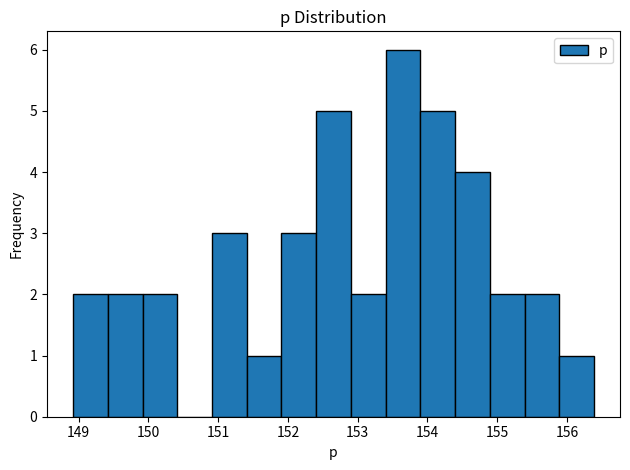

Reading left to right, list every bar in this chart as the range it spans on the x-axis followed by its height. Neither the bar edges nor the heights are printed on the chart, so give them approximately, as read against the axes.

148.9 to 149.4: 2
149.4 to 149.9: 2
149.9 to 150.4: 2
150.4 to 150.9: 0
150.9 to 151.4: 3
151.4 to 151.9: 1
151.9 to 152.4: 3
152.4 to 152.9: 5
152.9 to 153.4: 2
153.4 to 153.9: 6
153.9 to 154.4: 5
154.4 to 154.9: 4
154.9 to 155.4: 2
155.4 to 155.9: 2
155.9 to 156.4: 1